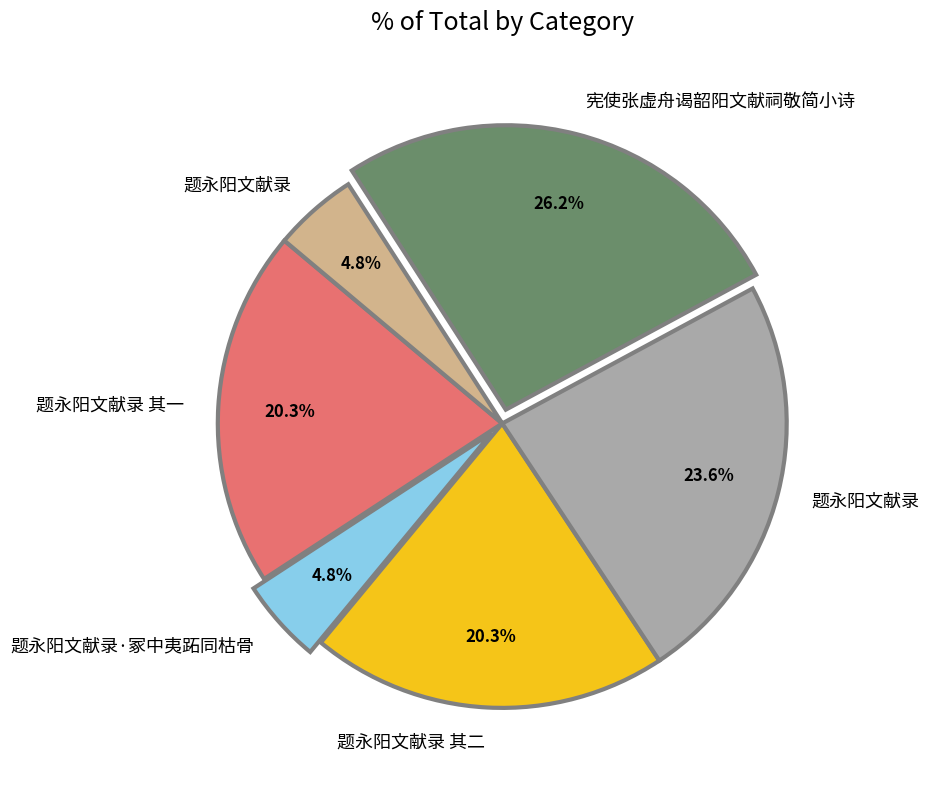

Count the number of slices in the pie.

6